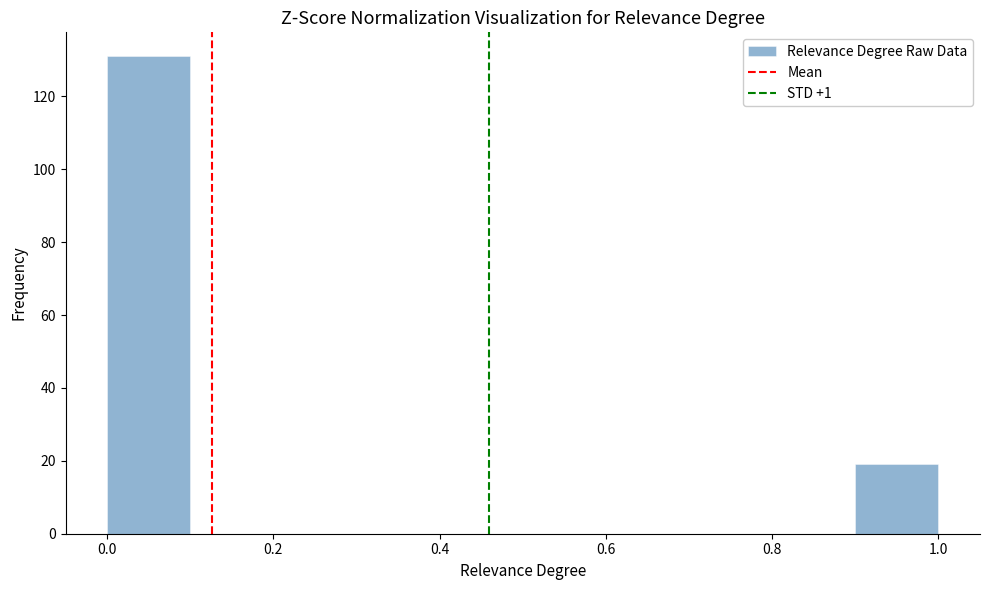

Reading left to right, transcribe this chart: for each bar, give the range it covers on the x-axis and its height. The values are not printed on the chart, so give them approximately, as read against the axis.

0.0 to 0.1: 132
0.1 to 0.2: 0
0.2 to 0.3: 0
0.3 to 0.4: 0
0.4 to 0.5: 0
0.5 to 0.6: 0
0.6 to 0.7: 0
0.7 to 0.8: 0
0.8 to 0.9: 0
0.9 to 1.0: 20